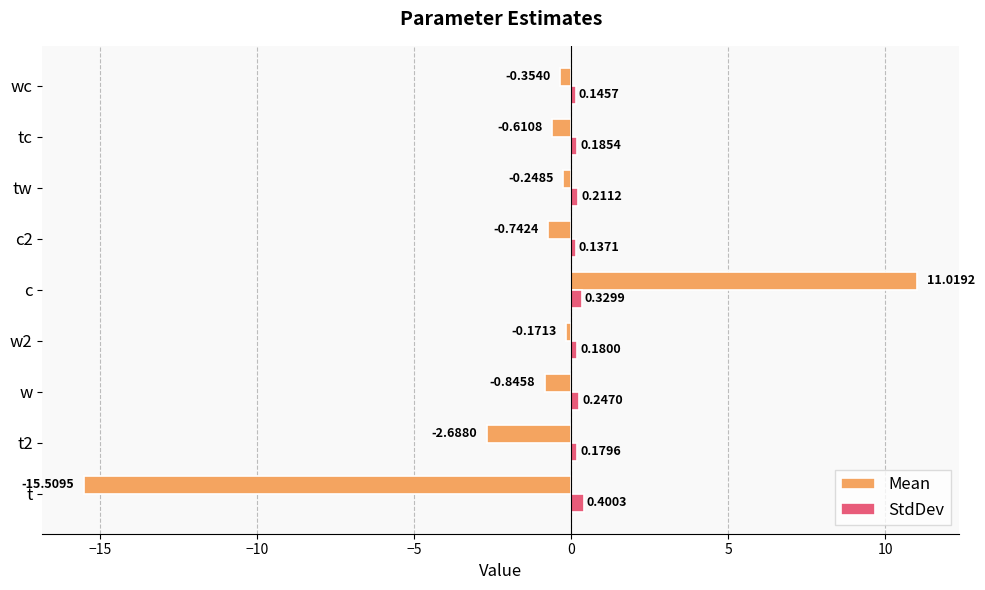

What is the sum of all StdDev values?

2.0